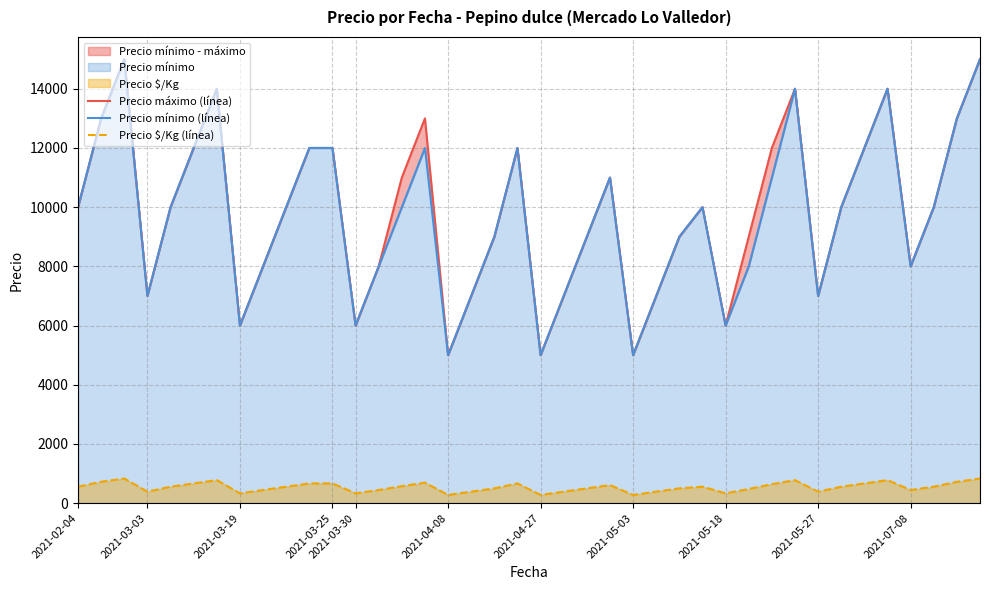

Where is Precio mínimo (línea) nearest to the value 10000?

2021-02-04